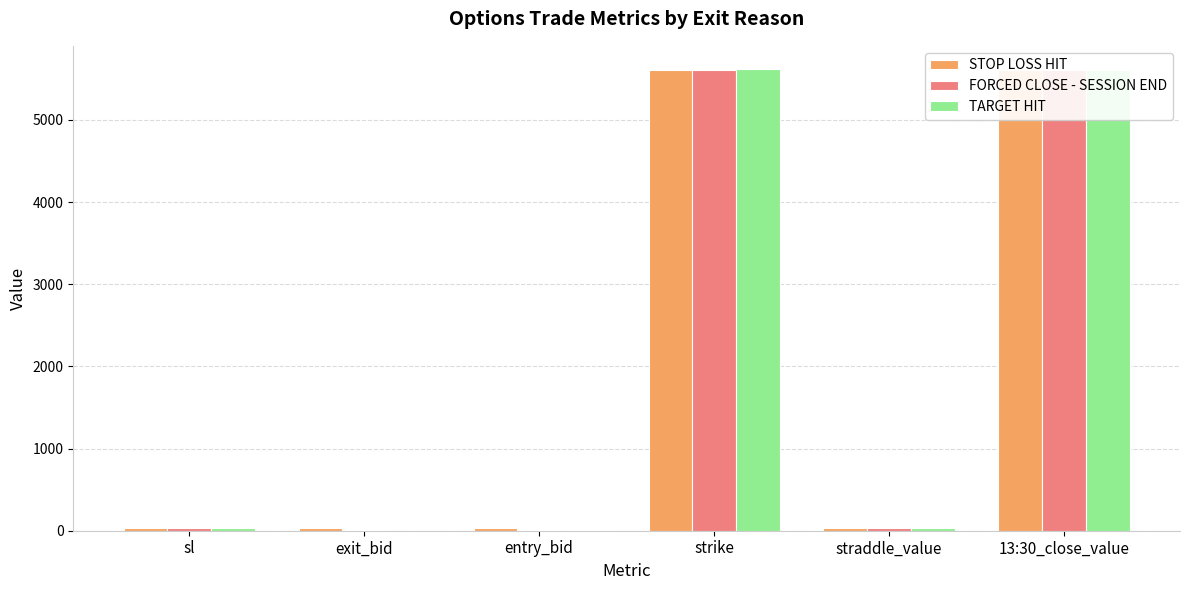

Reading left to right, list all the values displayed in this chart.

STOP LOSS HIT: 30.9	28.3	32.8	5610.0	32.8	5607.8
FORCED CLOSE - SESSION END: 33.6	14.2	14.6	5605.0	32.8	5607.8
TARGET HIT: 29.9	0.8	13.0	5620.0	32.8	5607.8